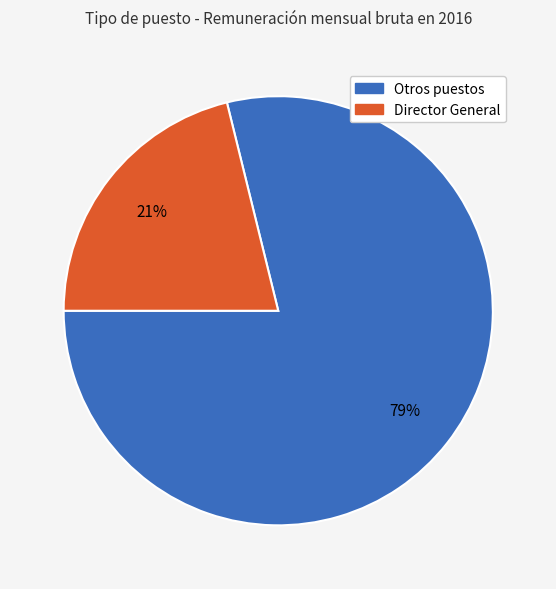

Is there any slice that represents more than half of the pie?

Yes